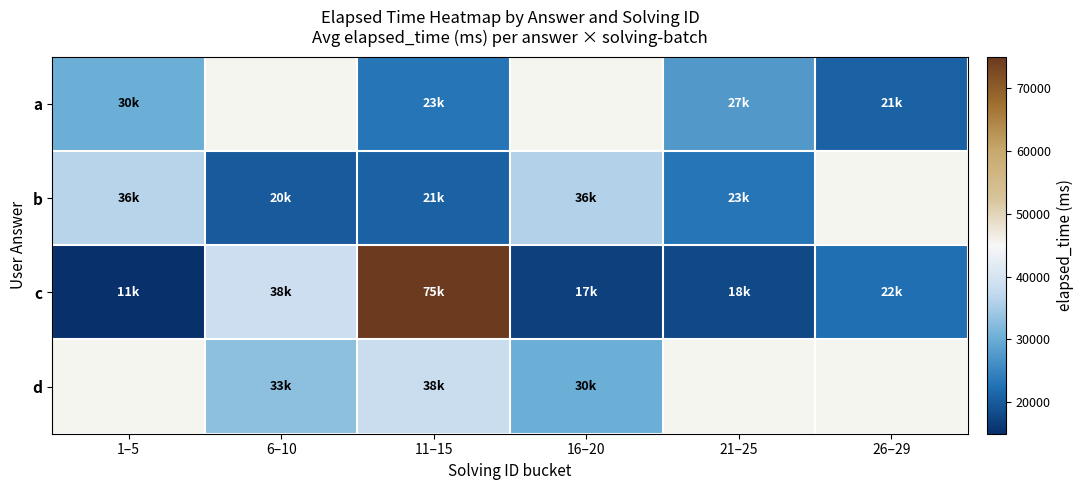

What is the maximum value for c?

75000.0